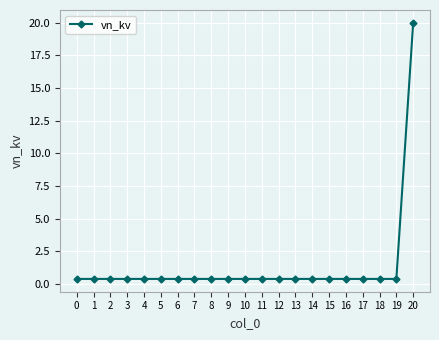

Read the value at 8.

0.4